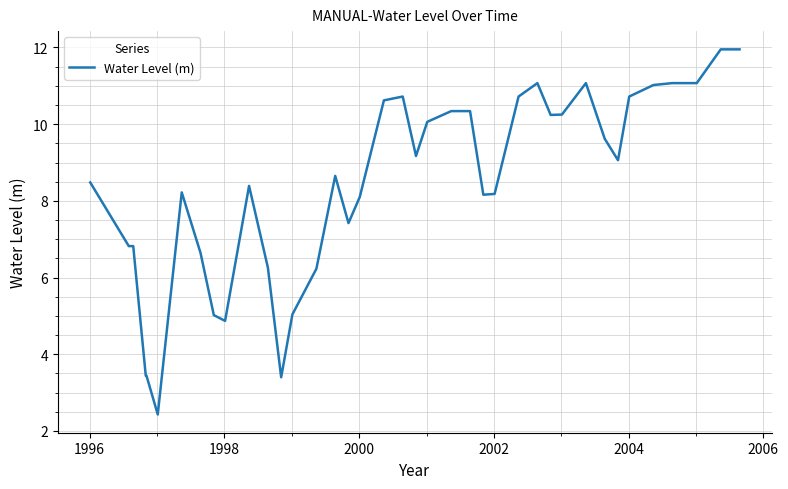

What is the minimum value shown in the chart?

2.4